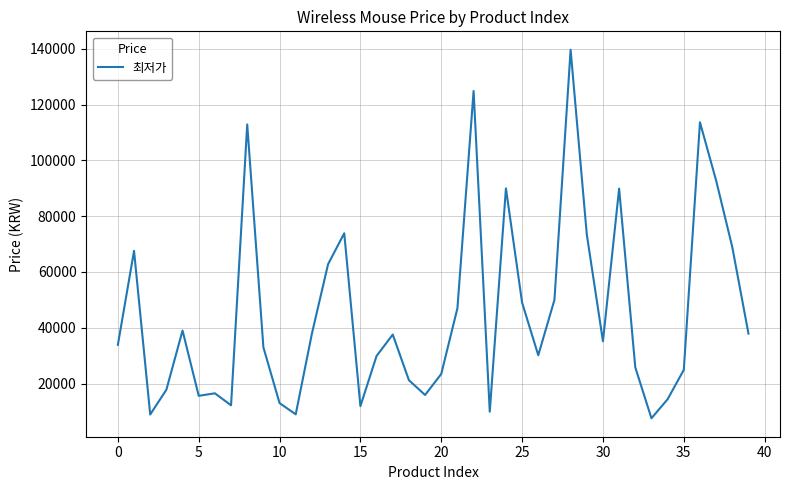

What is the maximum value shown in the chart?

139690